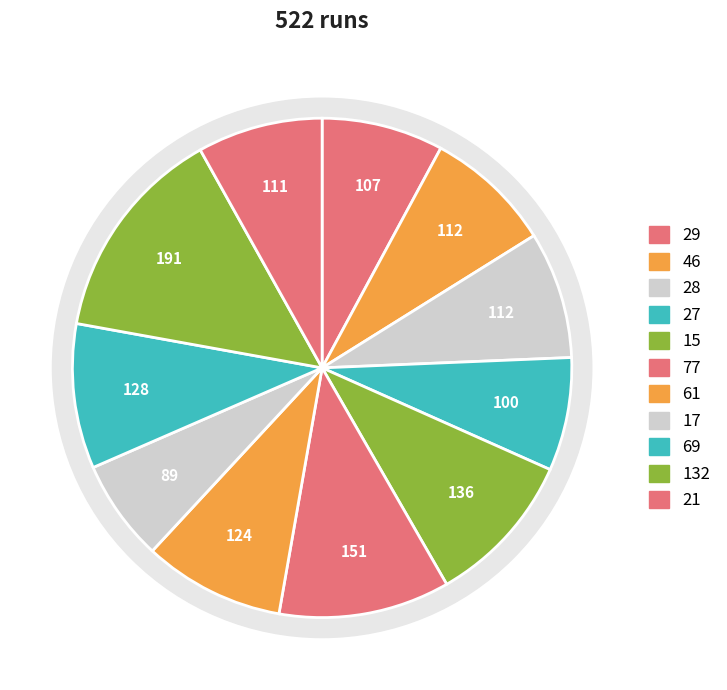

To the nearest percent, what is the difference between the largest and smallest slice percentages?

7%